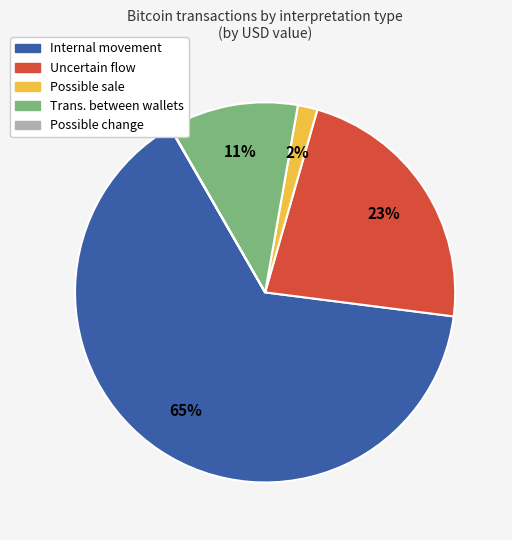

To the nearest percent, what is the average slice percentage?

20%